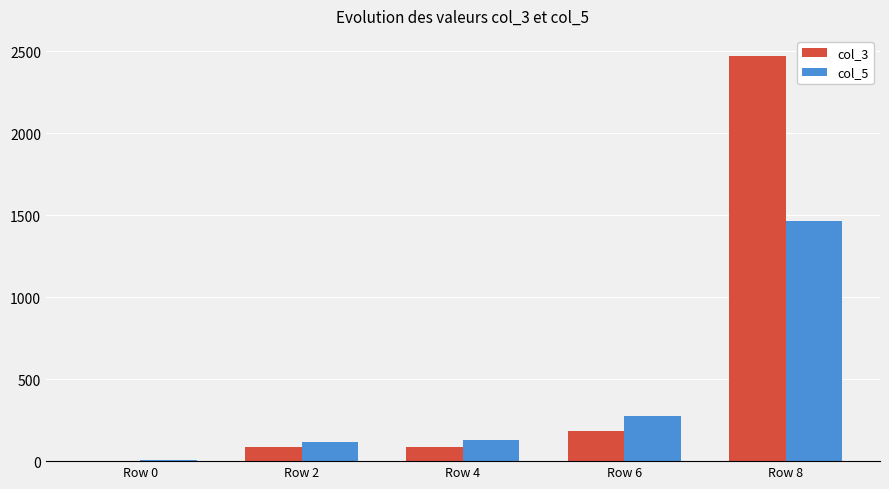

Which category has the highest value in the col_5 series?

Row 8